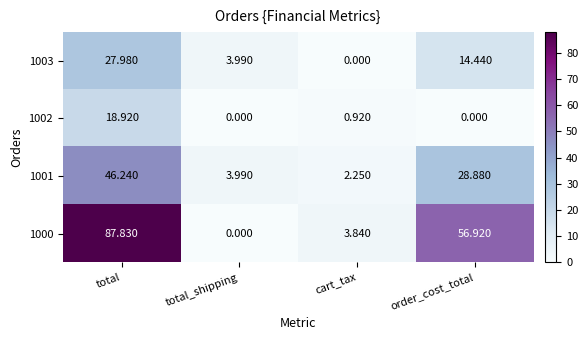

Which series has the widest spread of values?

1000